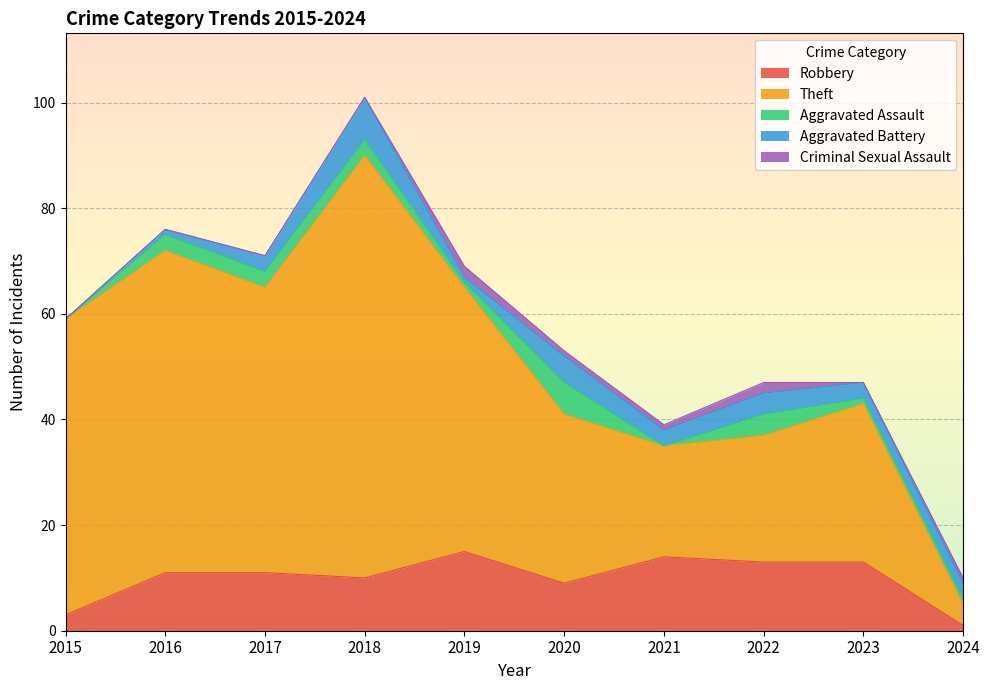

At which category does Robbery reach its first local valley?

2018